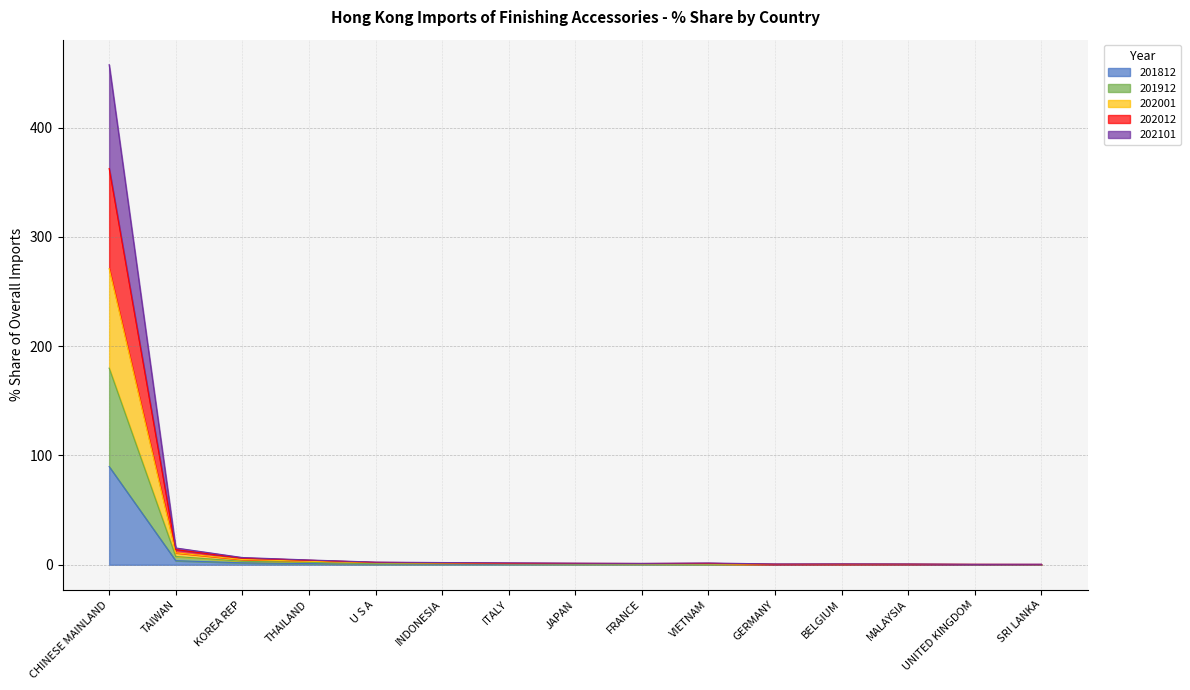

Which category has the lowest value across all series?

SRI LANKA